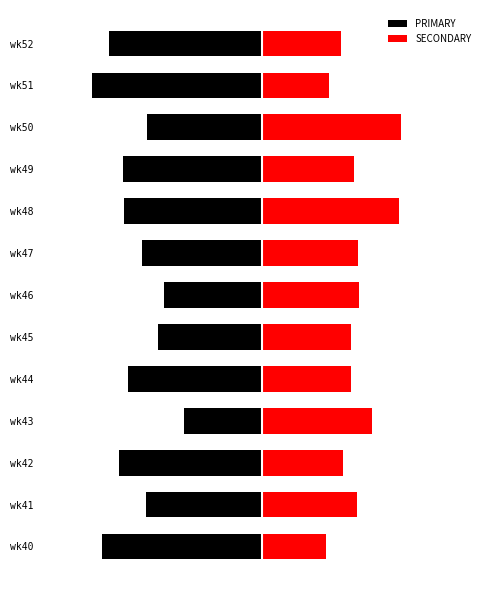

What is the difference between the maximum and minimum values in the SECONDARY series?

24.2